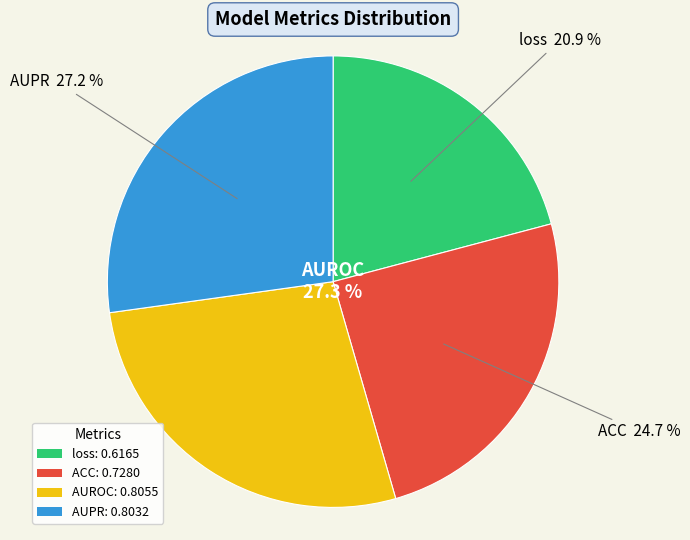

Is AUROC the majority of the pie?

No